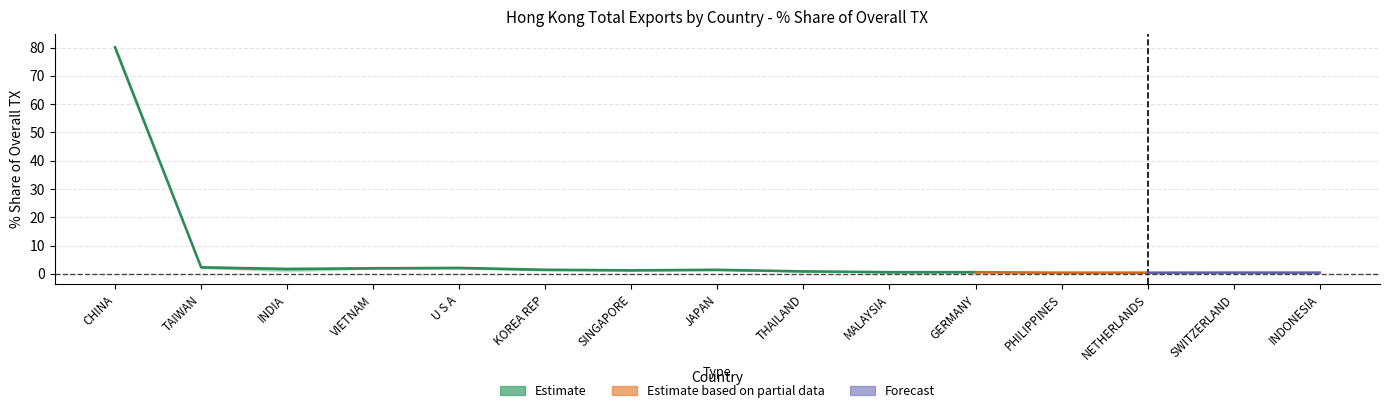

Which has a higher value, CHINA or GERMANY?

CHINA